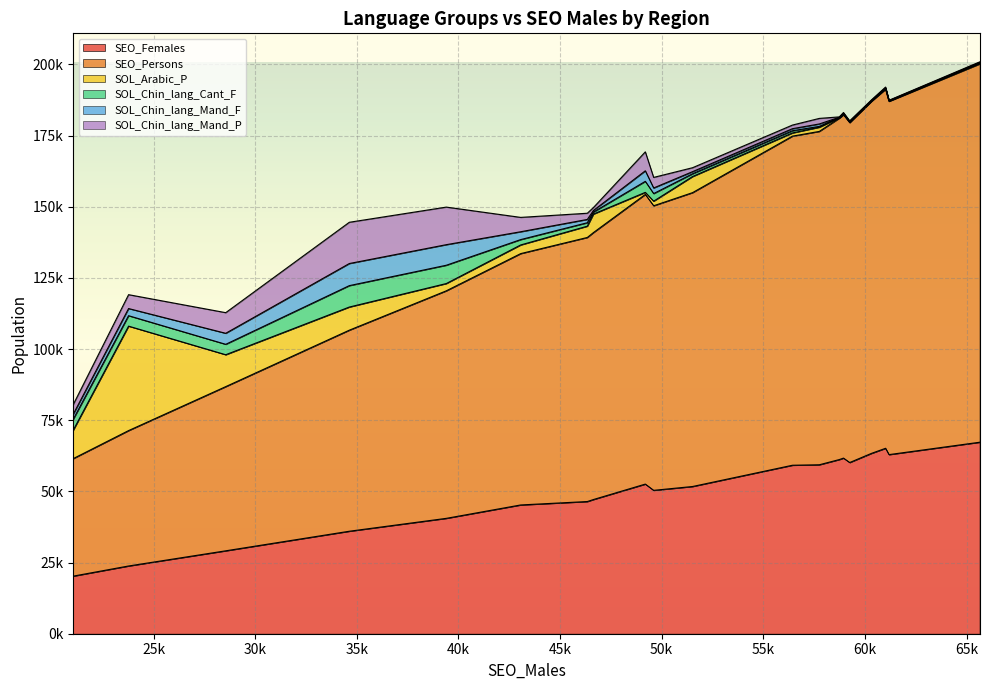

Is the value of SEO_Persons at CED102 greater than the value of SEO_Females at CED116?

Yes